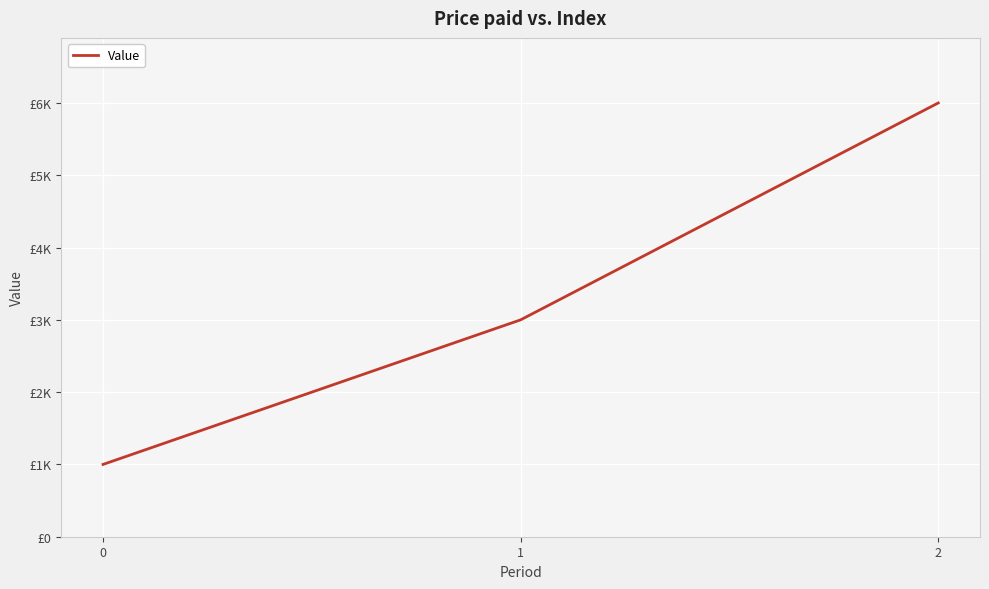

Which has a higher value, 1 or 0?

1